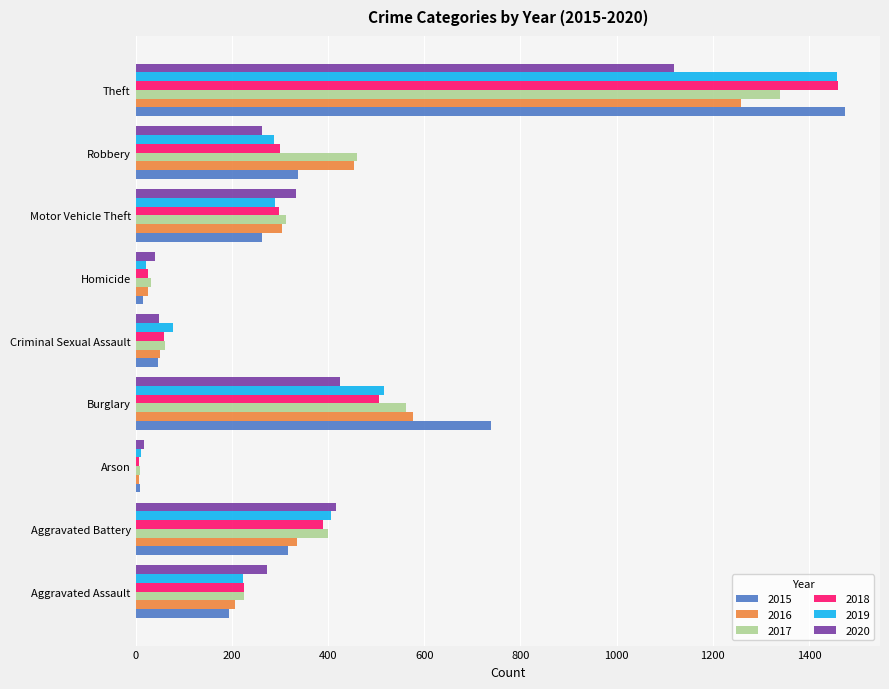

What is the spread (max minus min) of values at Motor Vehicle Theft?

70